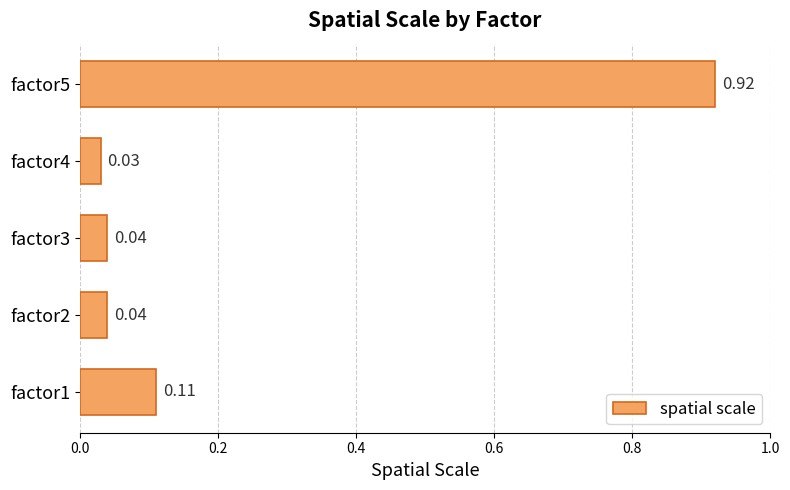

Between factor3 and factor1, which is larger?

factor1